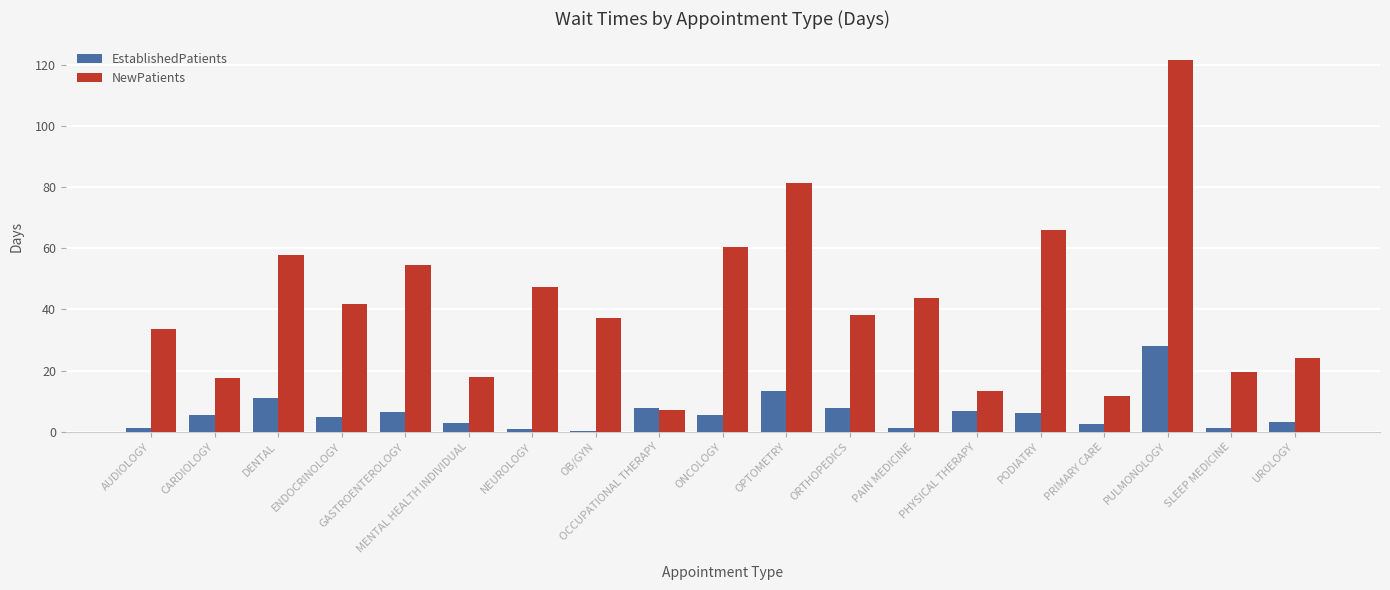

The value of NewPatients at ORTHOPEDICS is 13.9. True or false?

False